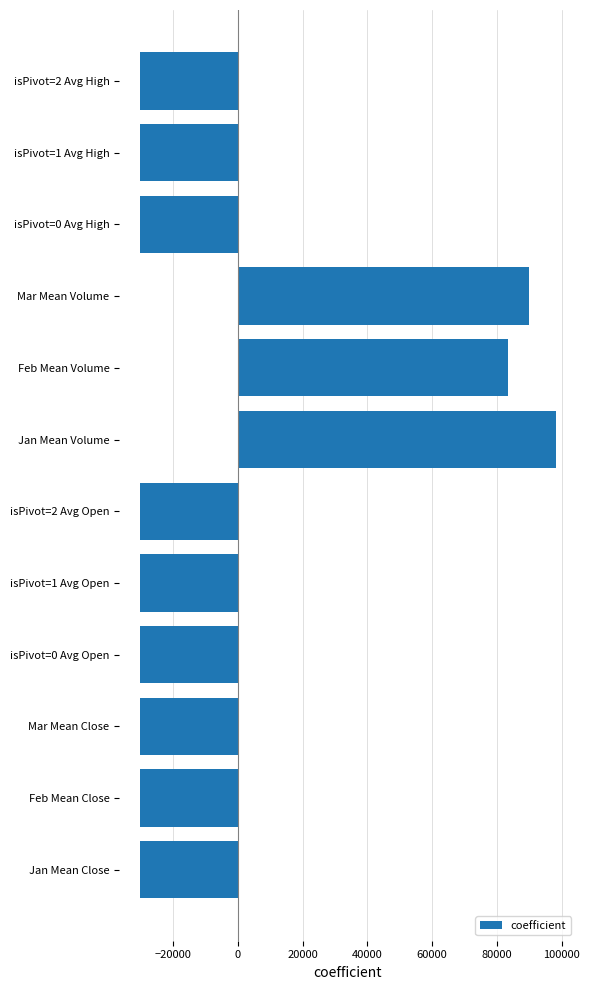

What is the greatest value displayed?

98062.8